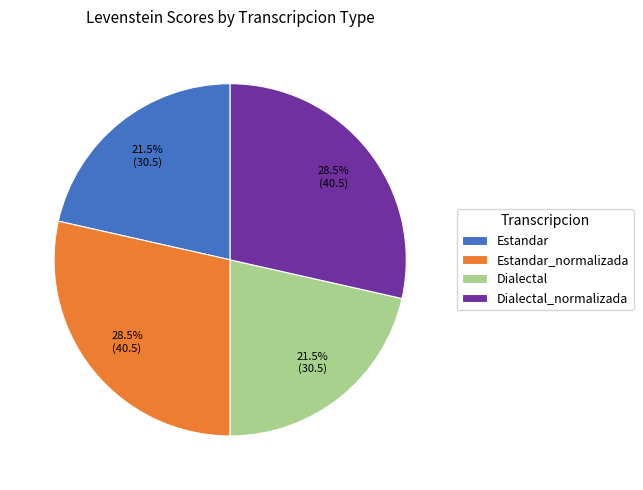

Does Estandar_normalizada represent more than half of the total?

No